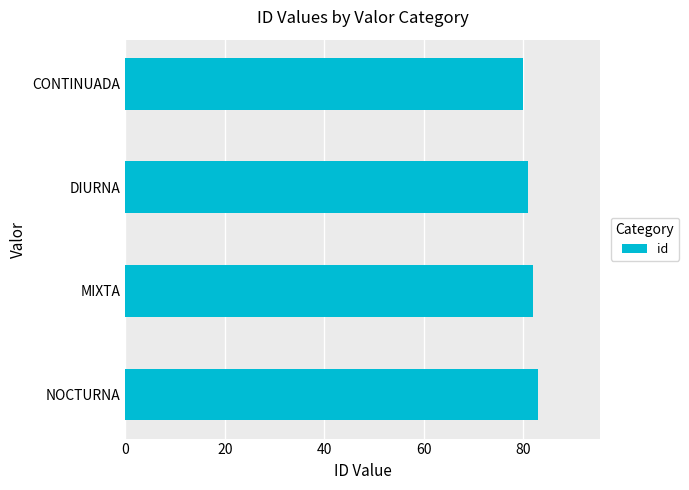

True or false: the data shows 33 at CONTINUADA.

False